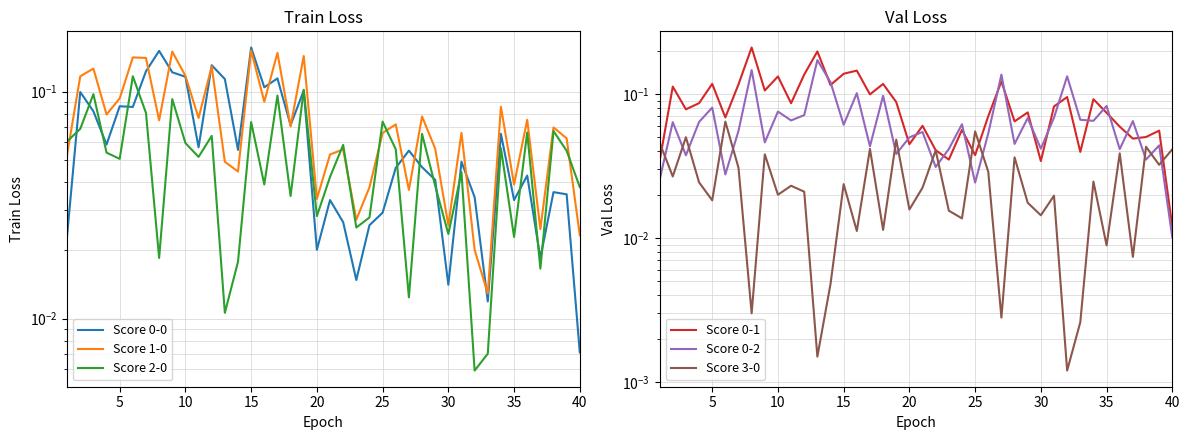

Is this an area chart (filled region under the line)?

No